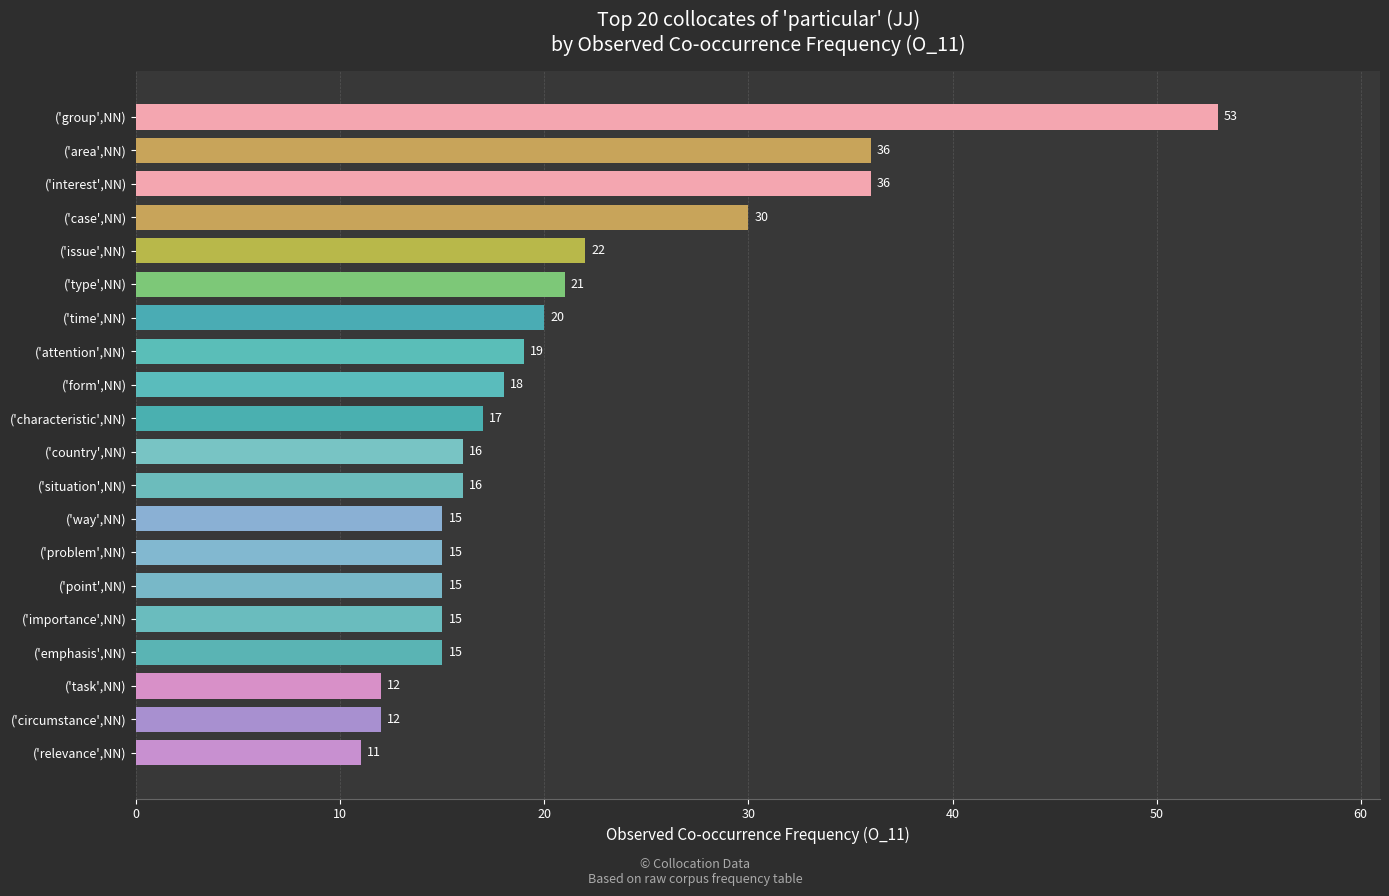

Where is the data nearest to the value 32?

('case',NN)